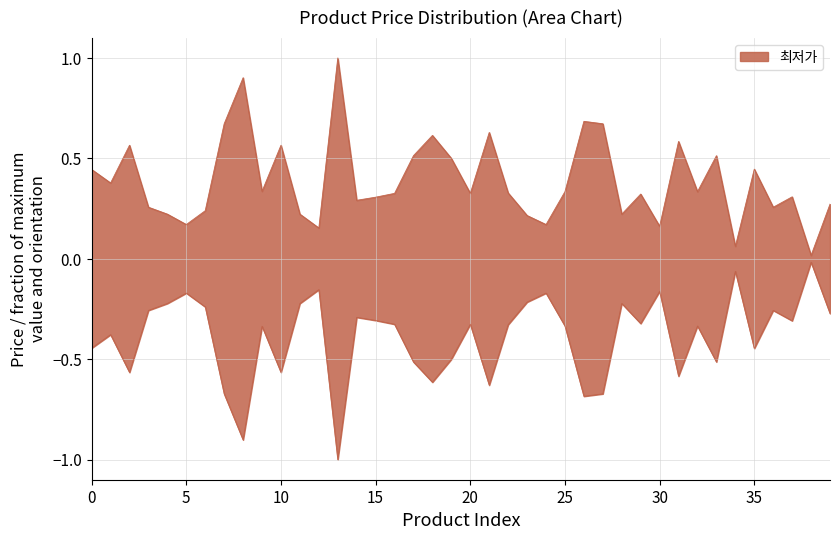

List the labels in order of value, largest first.

13, 8, 26, 7, 27, 21, 18, 31, 2, 10, 17, 33, 19, 35, 0, 1, 9, 25, 32, 22, 16, 20, 29, 37, 15, 14, 39, 3, 36, 6, 4, 11, 28, 23, 5, 24, 30, 12, 34, 38